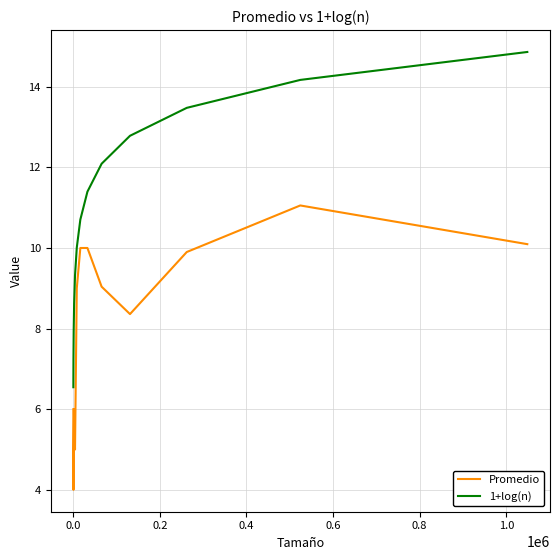

Which series has the largest range (max minus min)?

1+log(n)